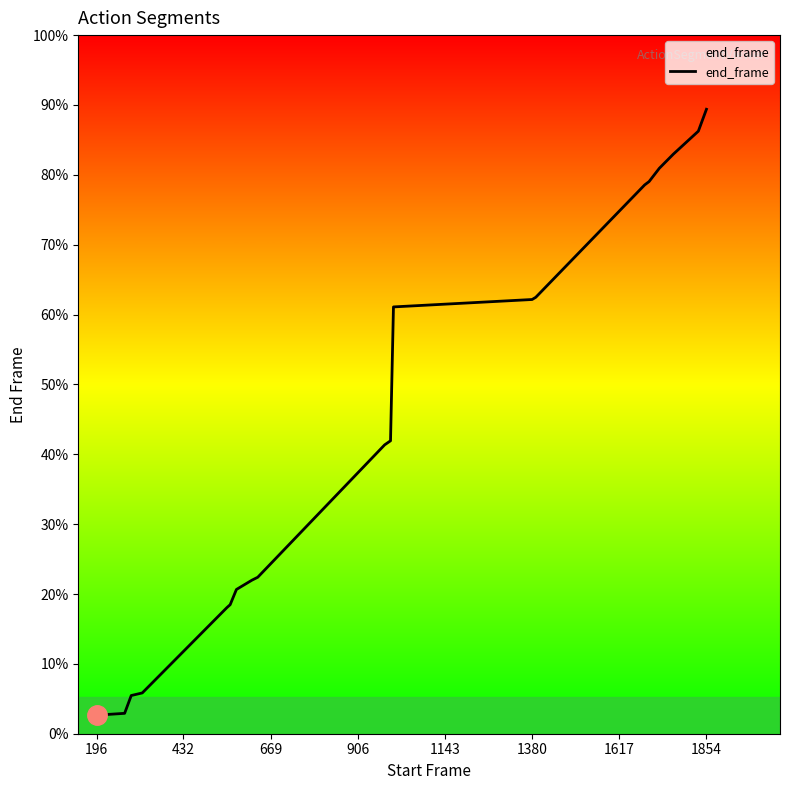

Does the chart have visible grid lines?

No